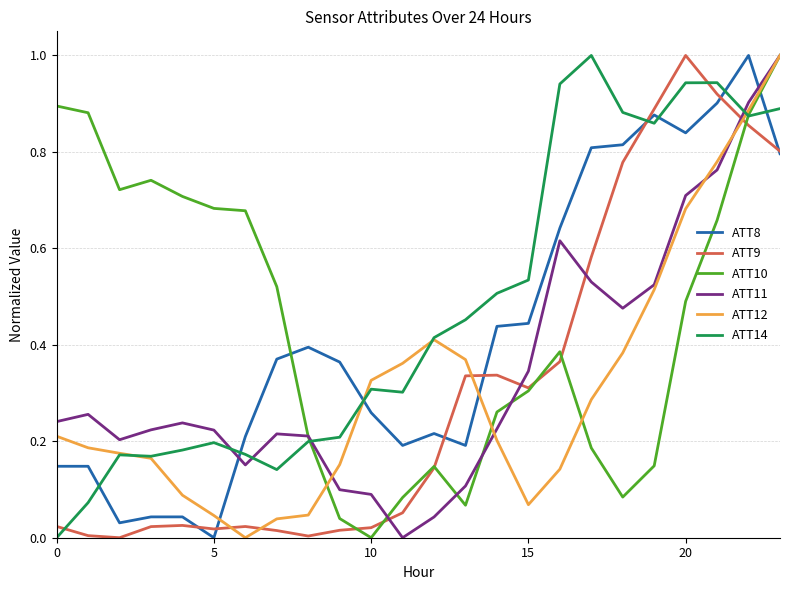

True or false: ATT9 and ATT14 intersect in this chart.

True